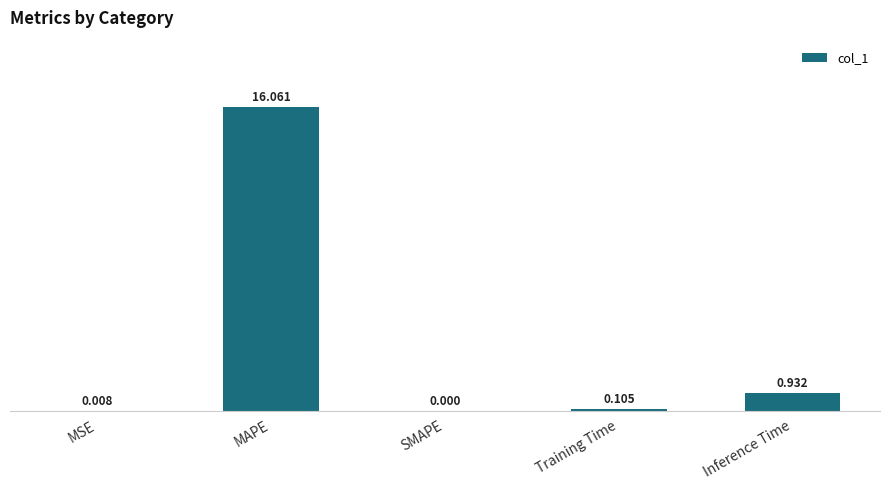

At which category does the chart reach its peak across all series?

MAPE